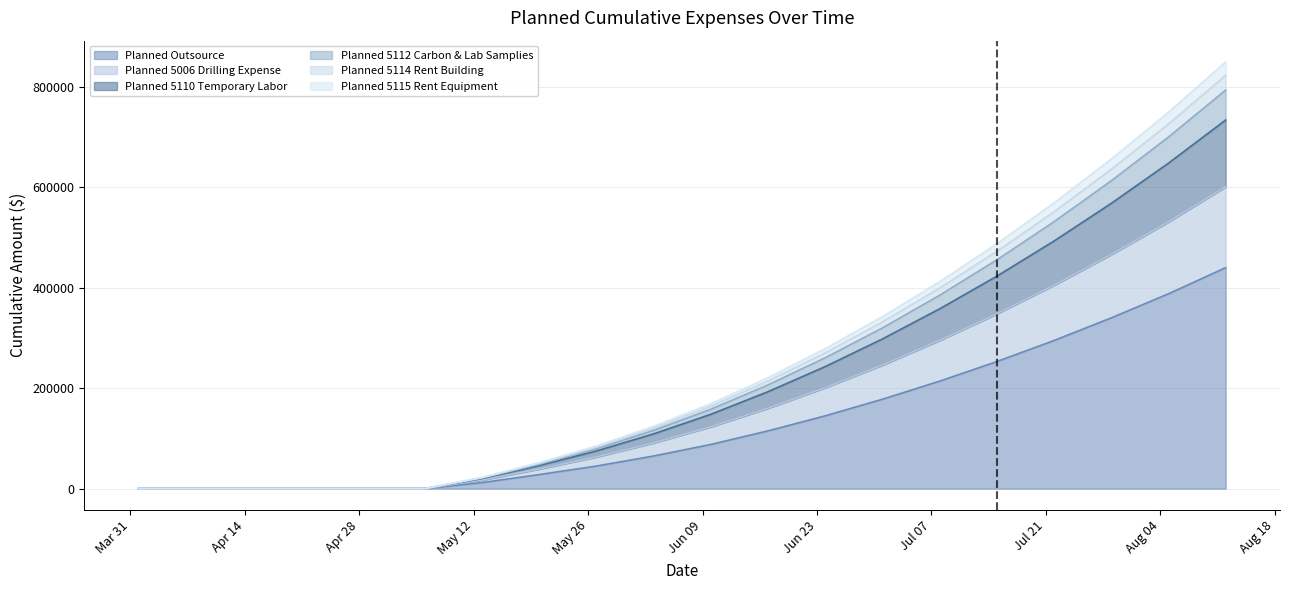

What is the label of the 6th point from the left?

2025-05-06